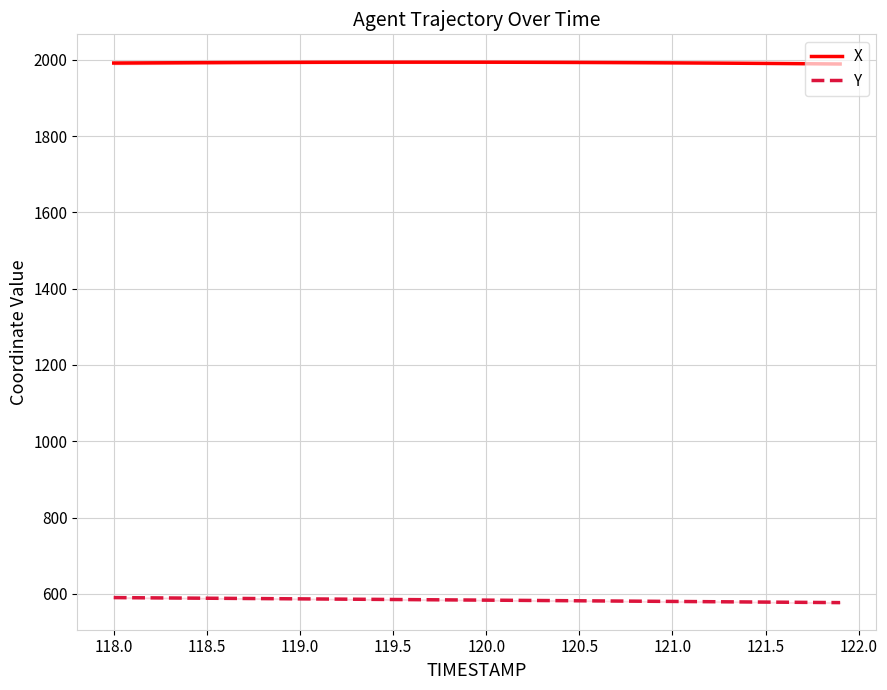

What are all the series names shown in the legend?

X, Y